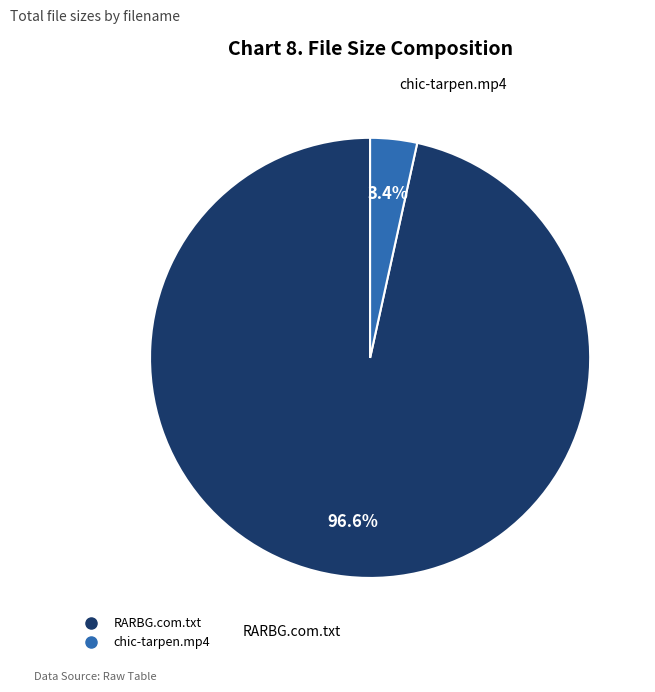

Is there a majority slice in this chart?

Yes